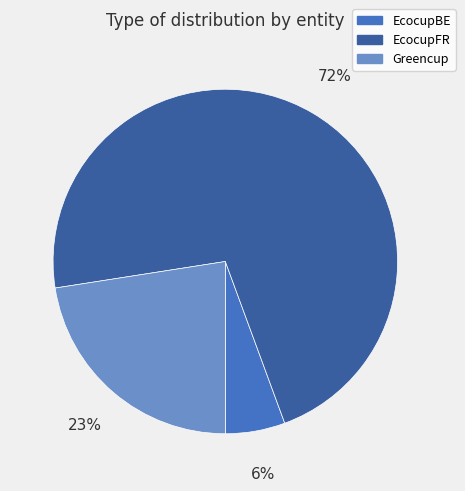

To the nearest percent, what percentage of the pie is EcocupBE?

6%